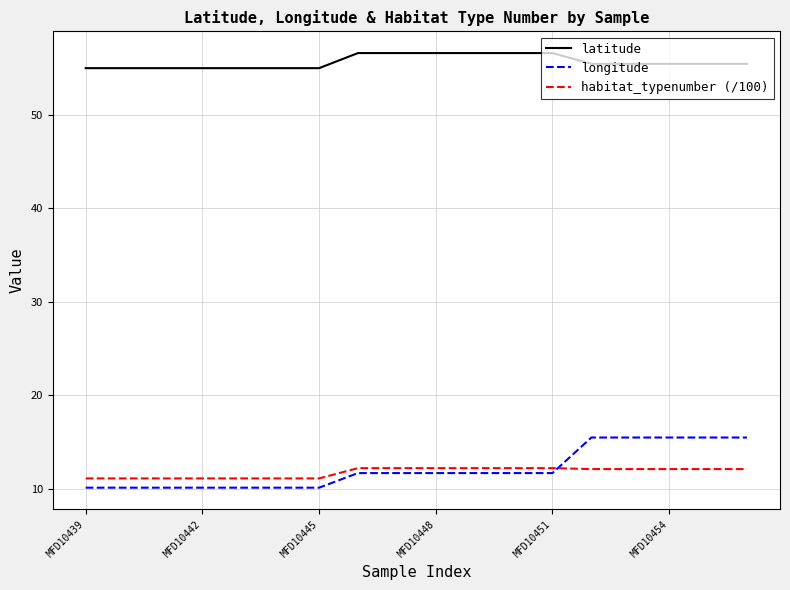

What is the difference between the second highest and minimum values in the habitat_typenumber (/100) series?

1.1